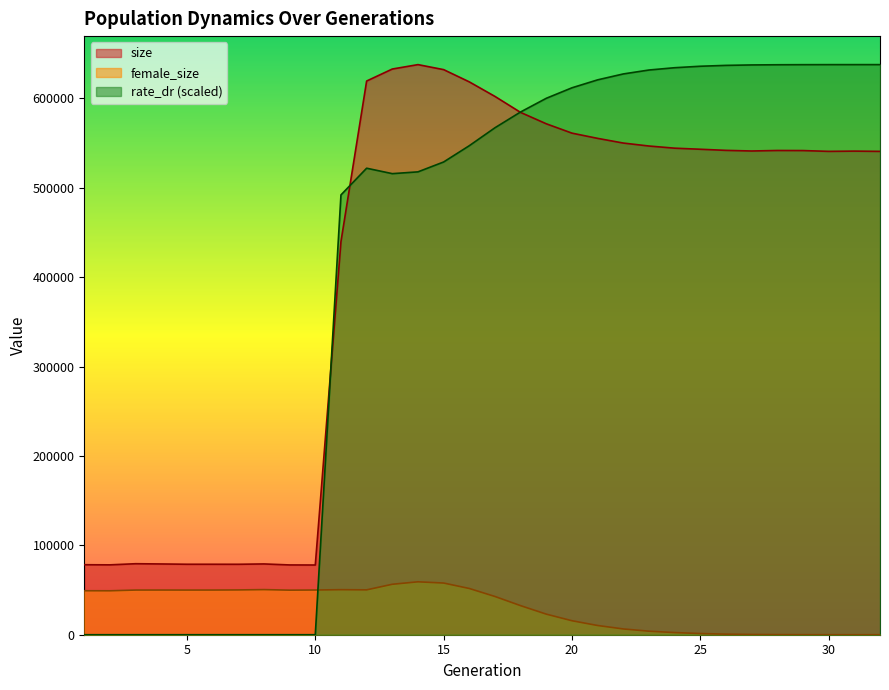

What is the maximum value shown in the chart?

637734.0